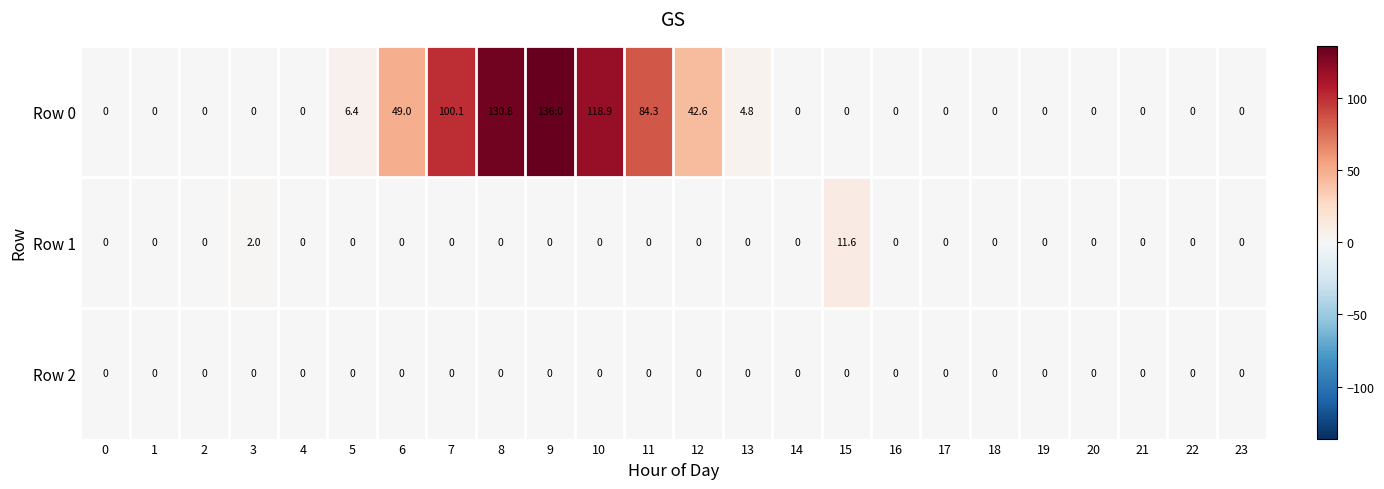

Which category has the highest value across all series?

9